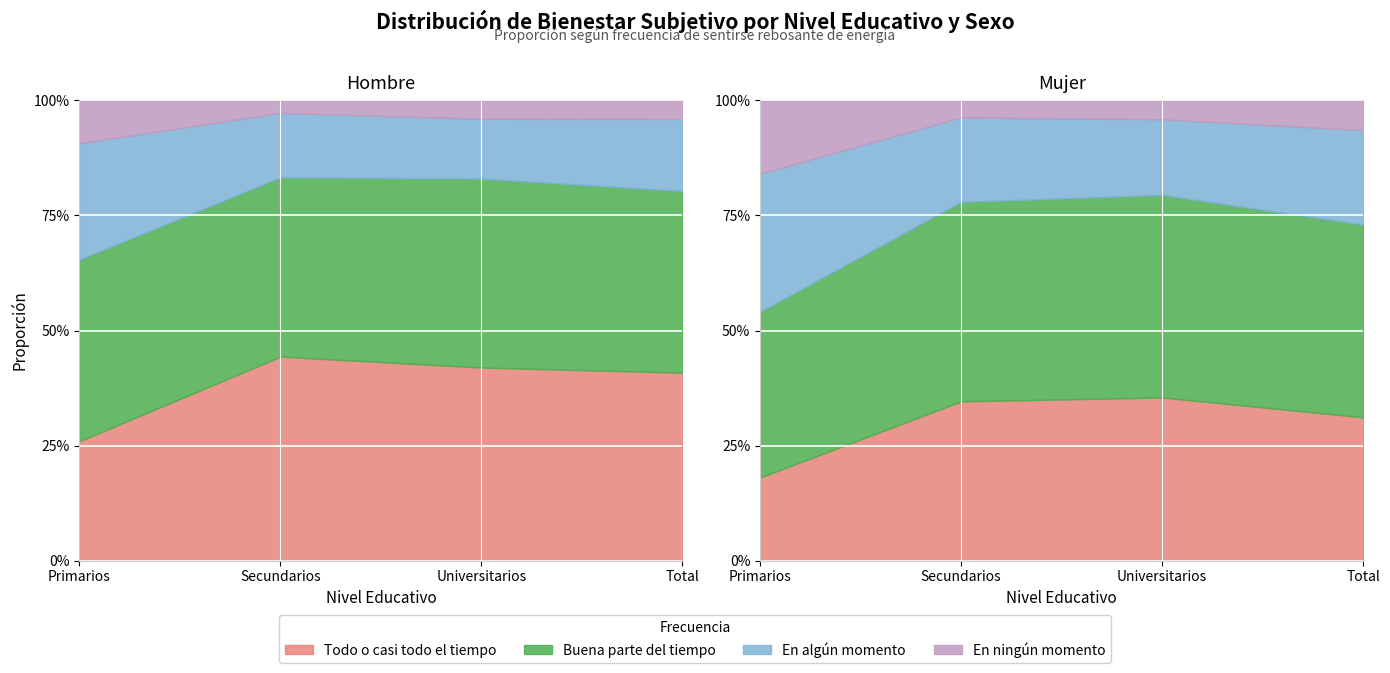

The En algun momento - Hombre series shows 1.2 at Universitarios. True or false?

False